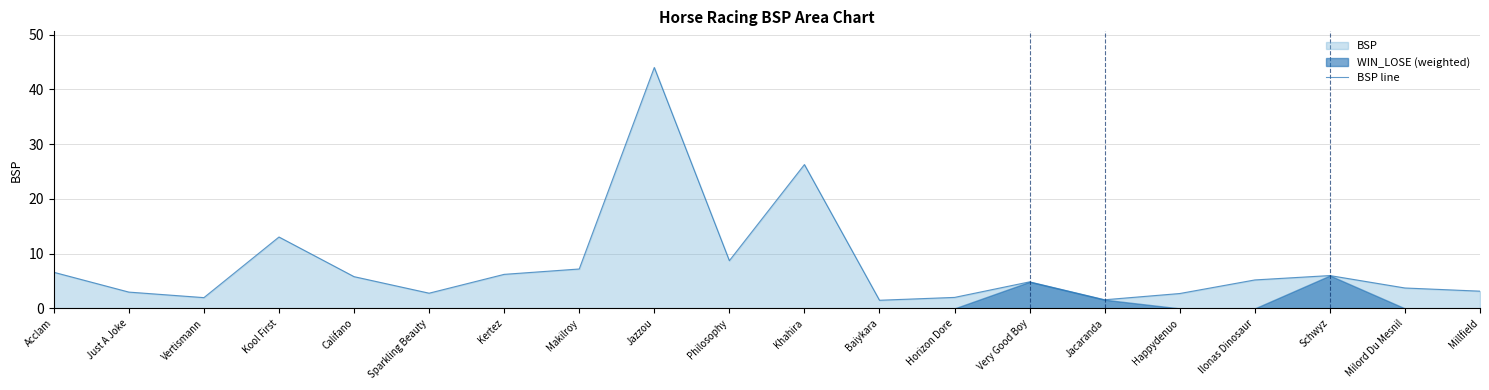

What is the label of the 13th point from the right?

Makilroy